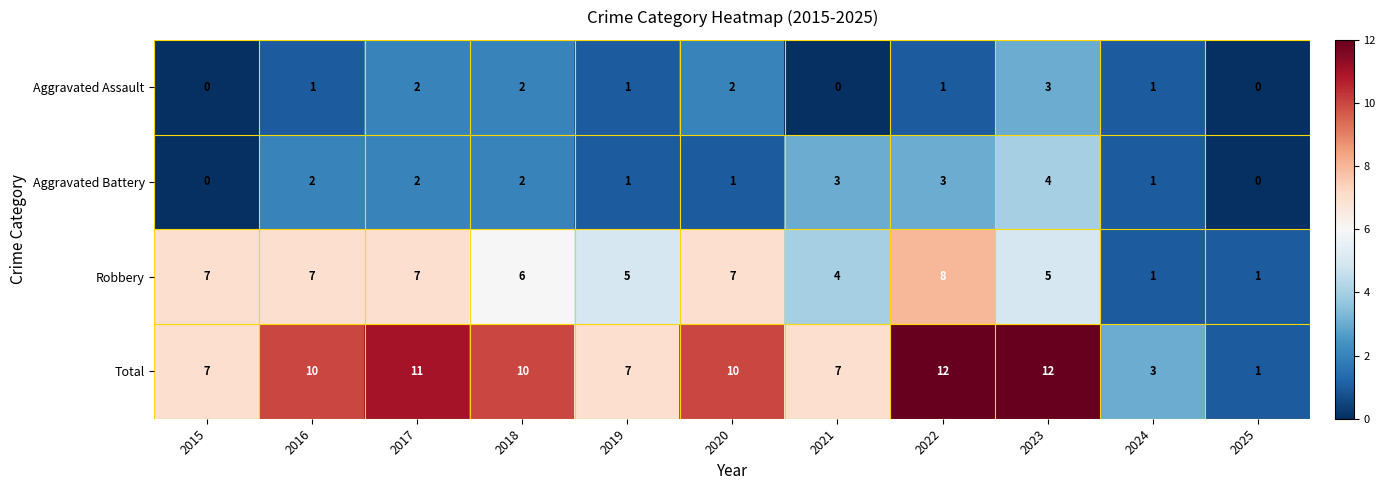

Count the Robbery values in the range 4 to 7.

8